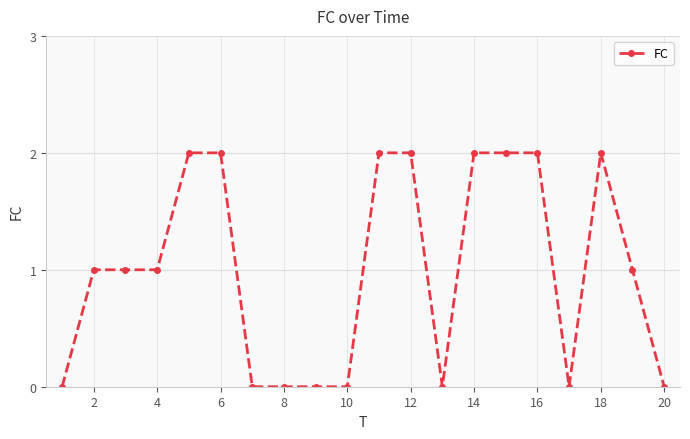

What is the difference between the second highest and second lowest values?

2